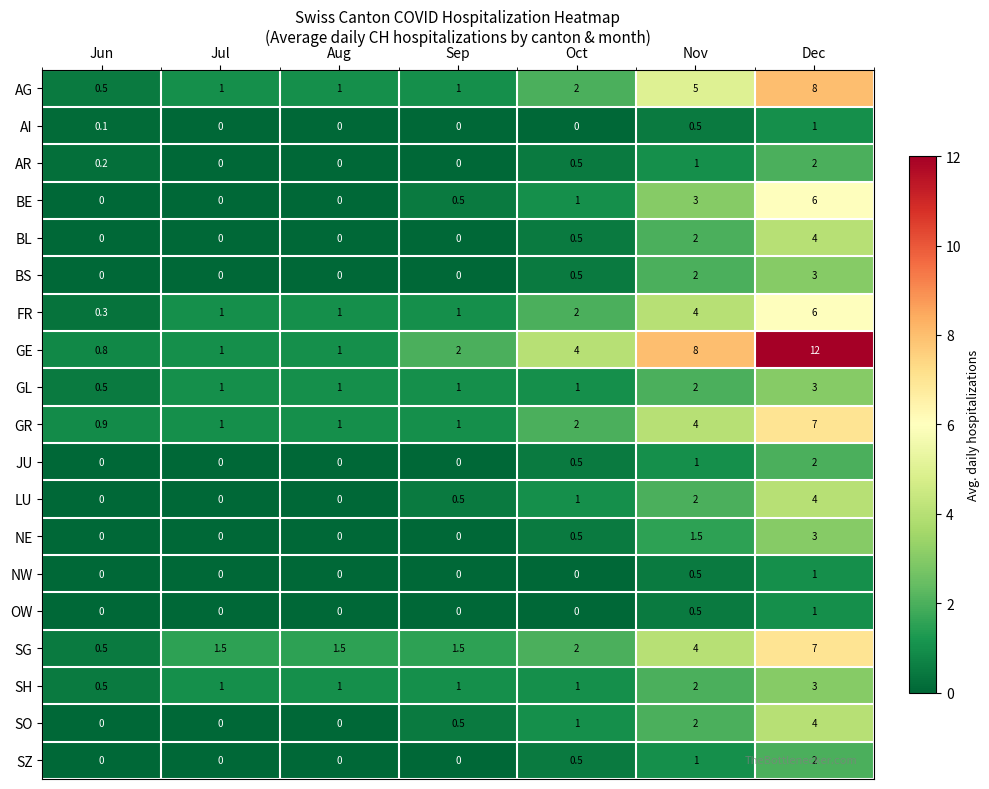

What is the difference between the AI values at Nov and Jul?

0.5